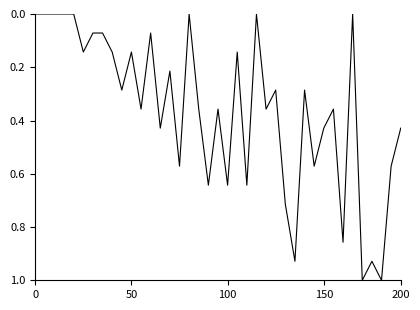

What is the difference between the maximum and minimum values?

1.0